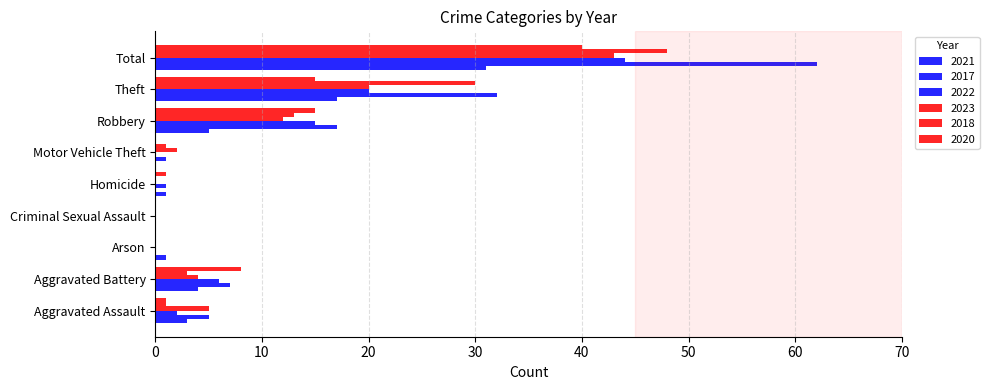

How many distinct data groups are displayed?

6